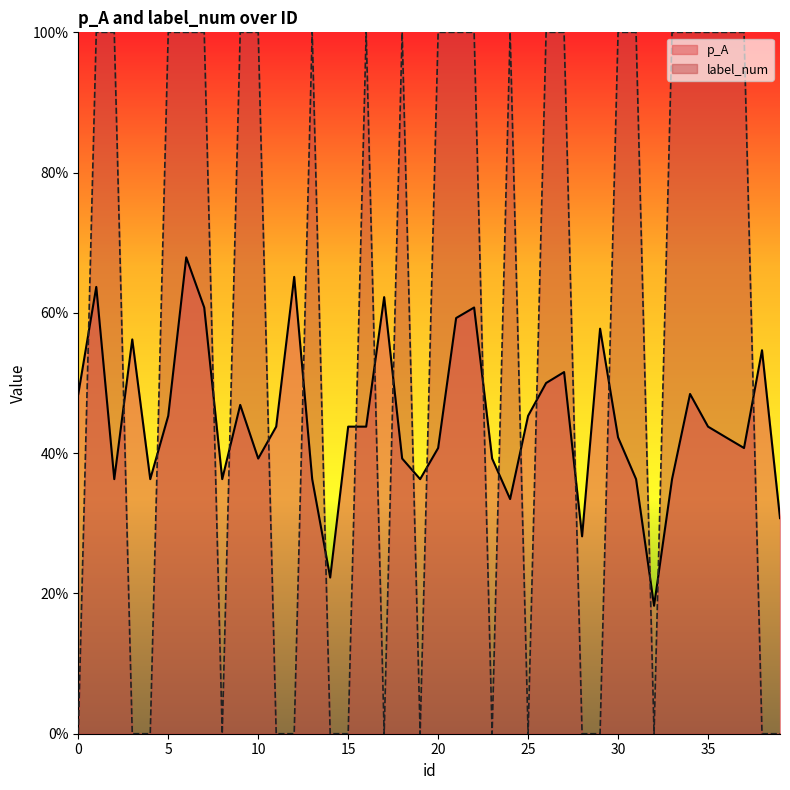

In p_A, how many points are higher than both neighbors (excluding endpoints)?

11